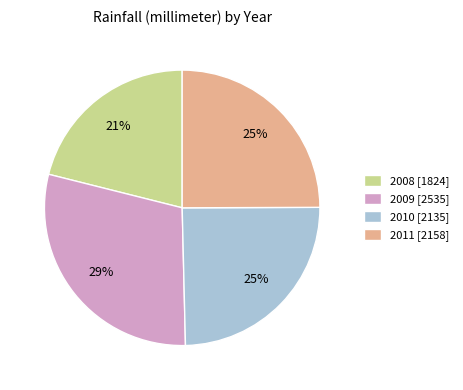

To the nearest percent, what is the combined percentage of 2010 and 2008?

46%